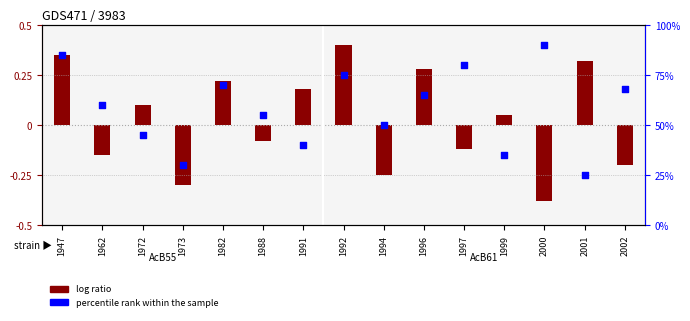

Which series has the largest Y range (max minus min)?

percentile rank within the sample